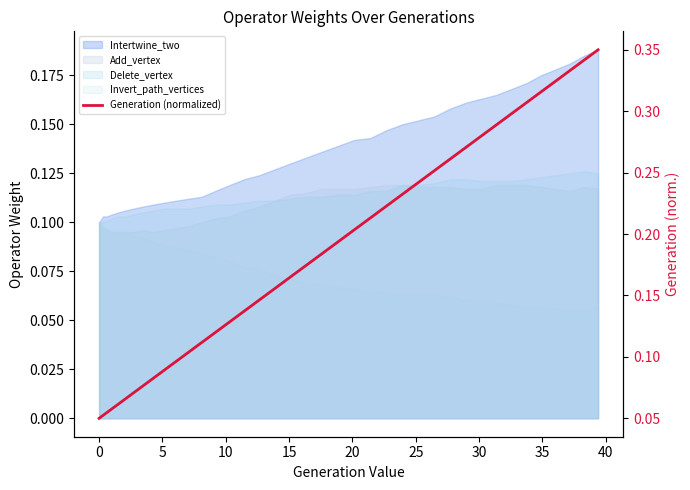

What is the minimum value shown in the chart?

0.1